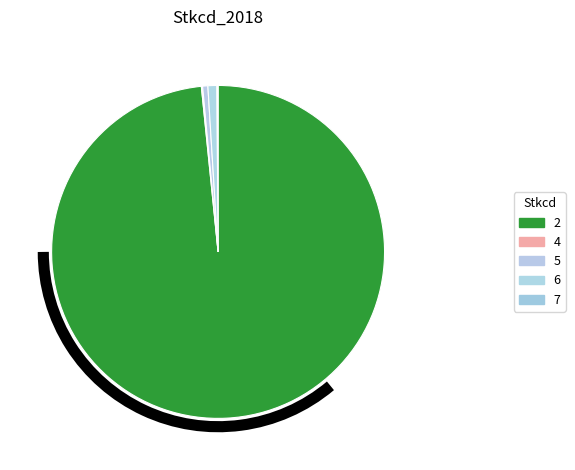

What is the largest slice in the pie chart?

2